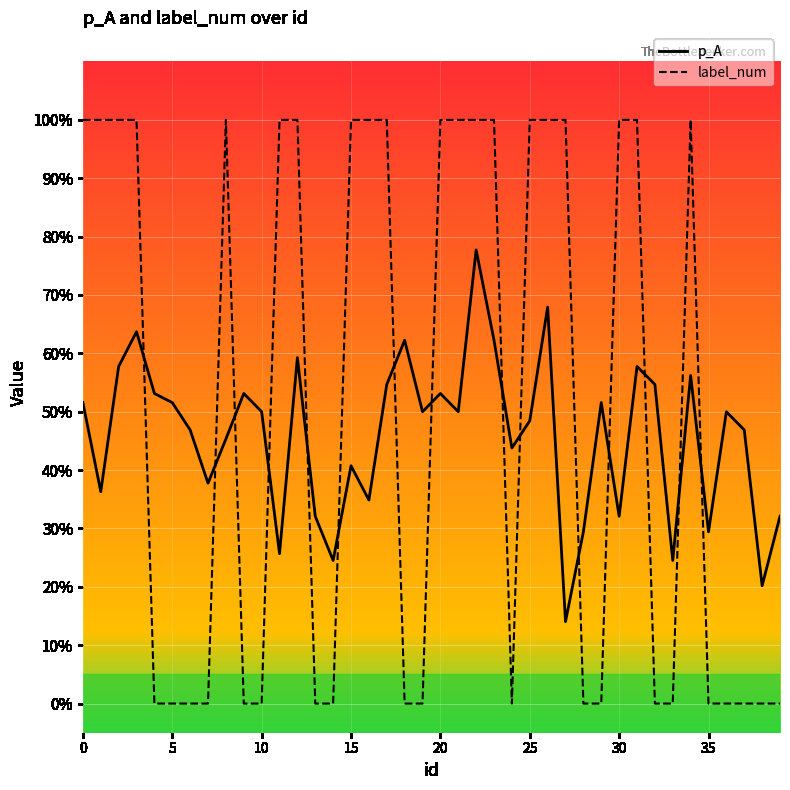

Does the chart have visible grid lines?

Yes